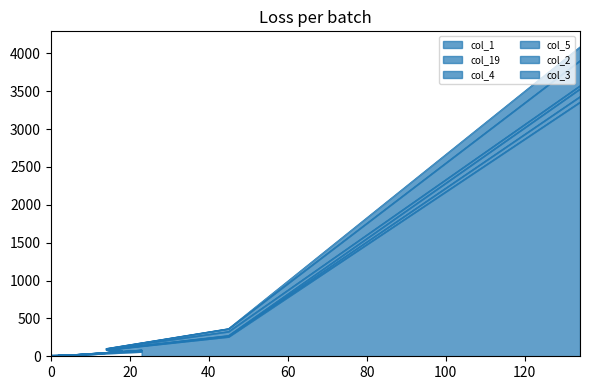

Which series has the largest total across all categories?

col_2